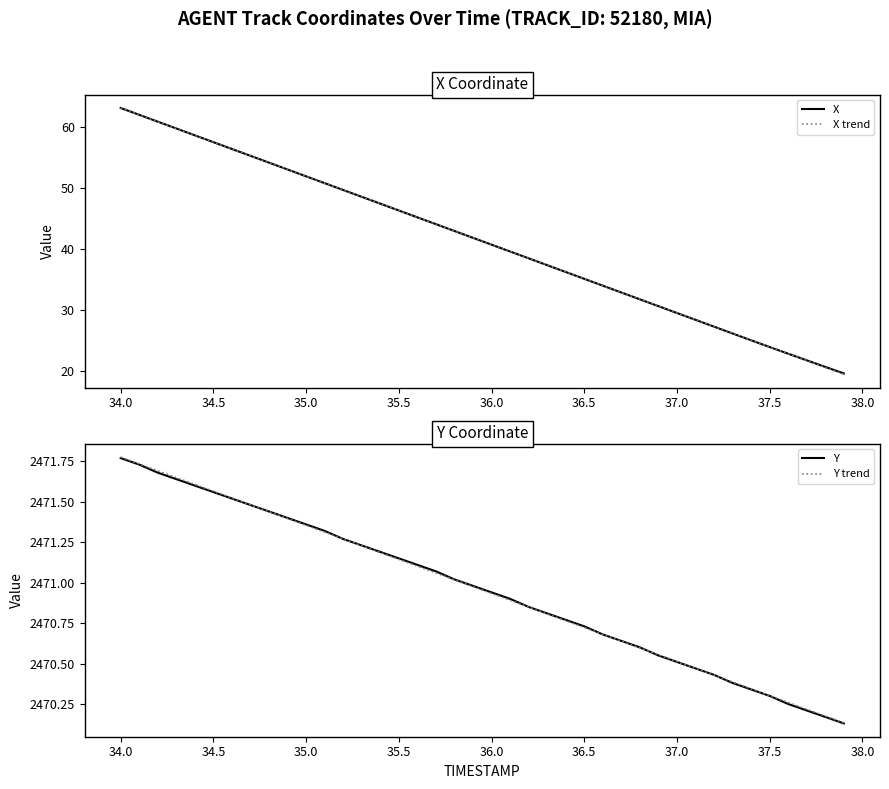

At which category is the sum across all series the highest?

34.0